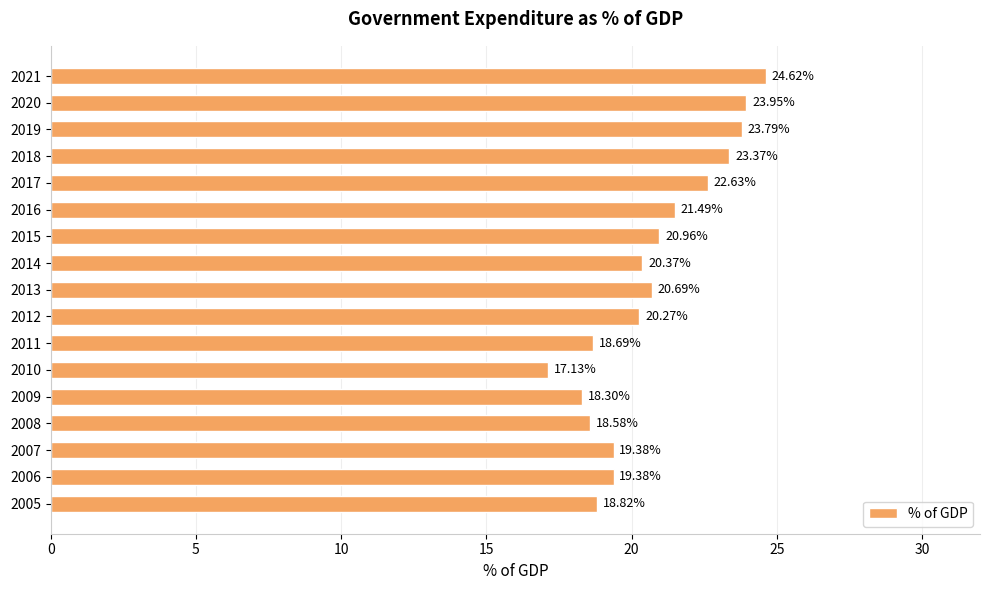

Approximately how many times larger is the value at 2016 compared to 2010?

1.3